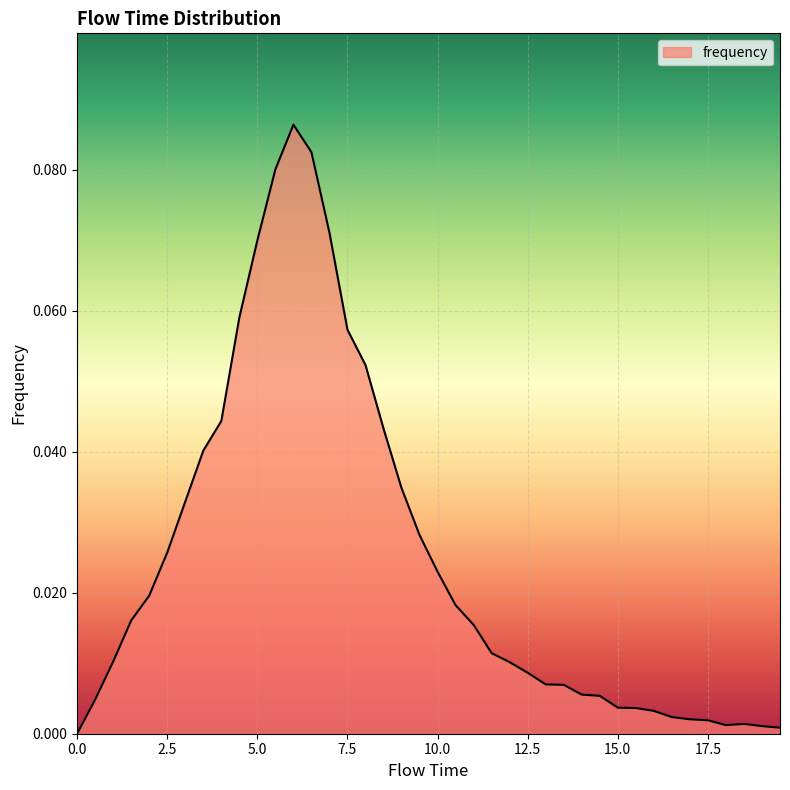

How many lines are shown in the chart?

1